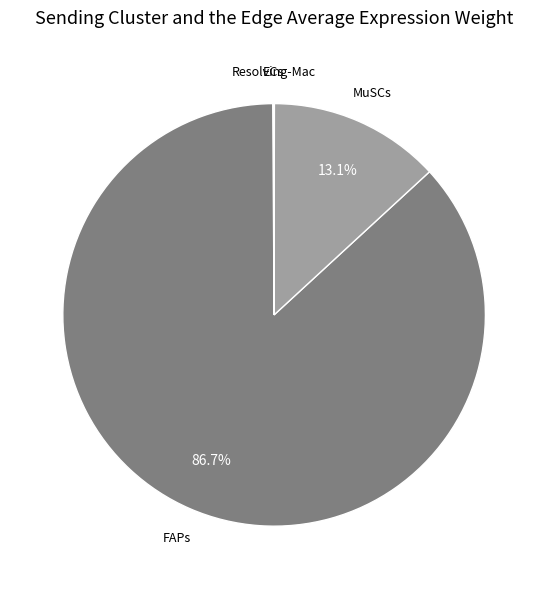

To the nearest percent, what is the average slice percentage?

25%